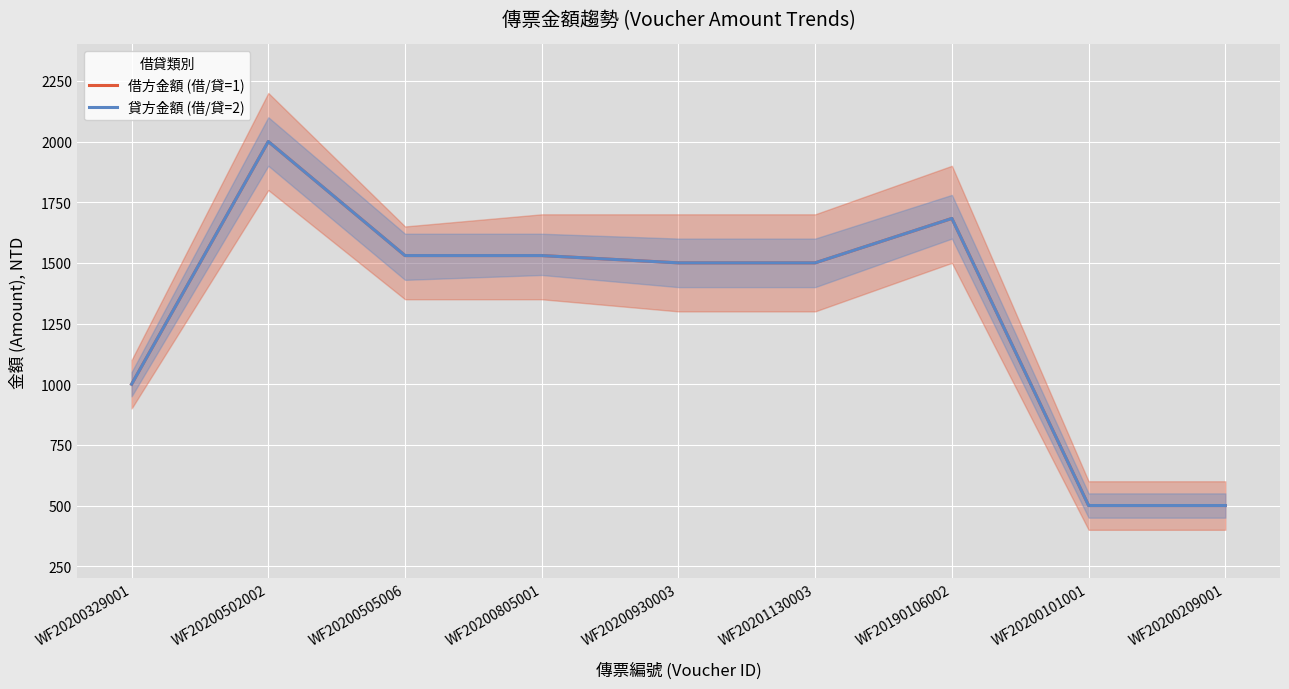

True or false: 貸方金額 (借/貸=2) and 借方金額 (借/貸=1) cross at least once.

False